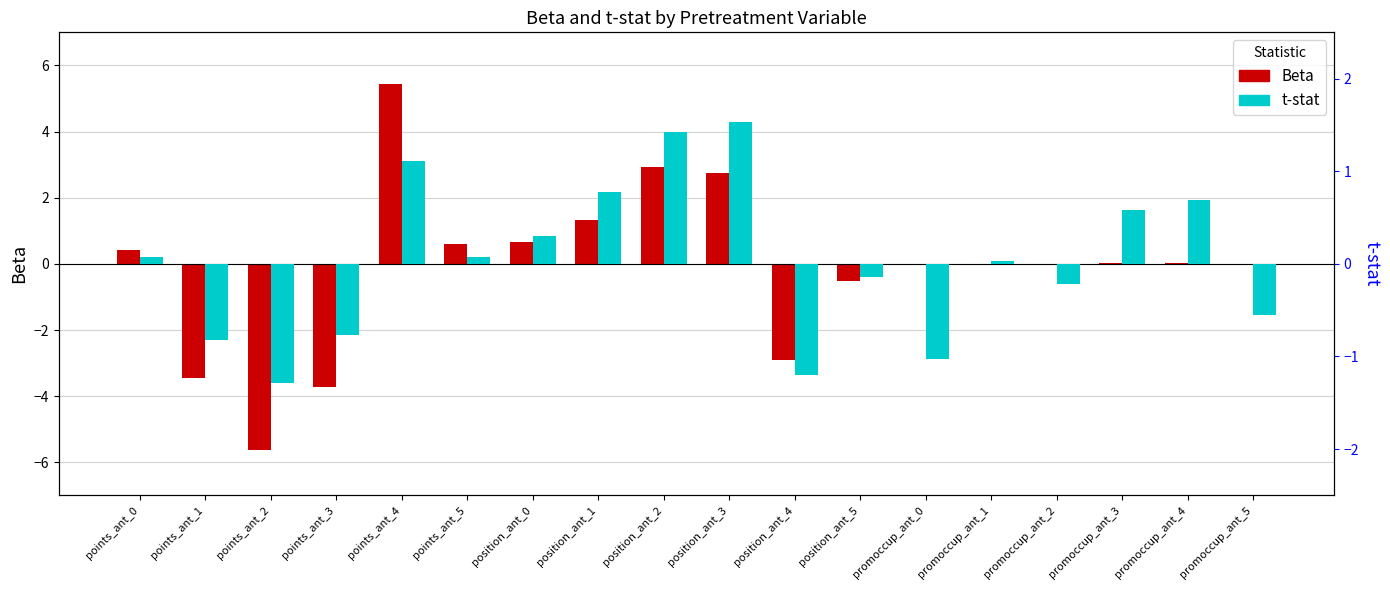

List the labels in order of t-stat value, largest first.

position_ant_3, position_ant_2, points_ant_4, position_ant_1, promoccup_ant_4, promoccup_ant_3, position_ant_0, points_ant_5, points_ant_0, promoccup_ant_1, position_ant_5, promoccup_ant_2, promoccup_ant_5, points_ant_3, points_ant_1, promoccup_ant_0, position_ant_4, points_ant_2